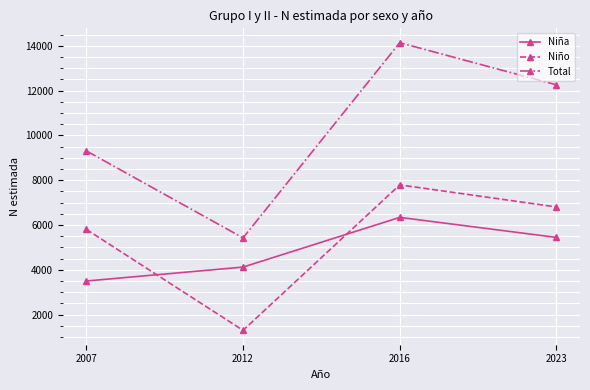

Does the chart display data point markers on the line(s)?

Yes